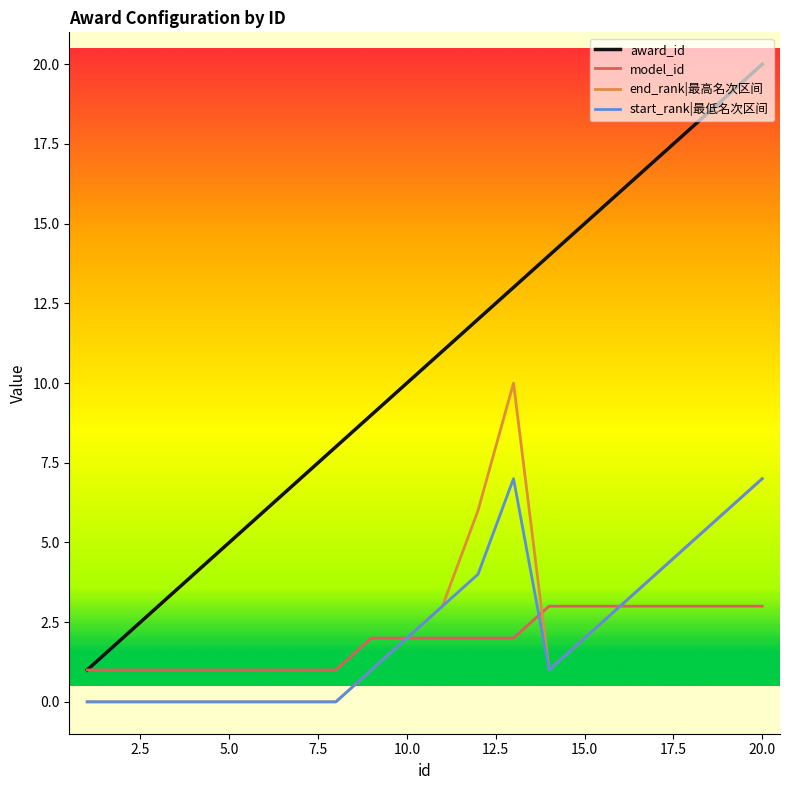

Which series has the largest range (max minus min)?

award_id